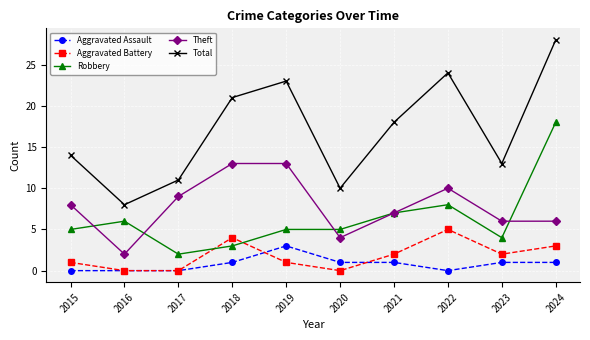

What is the sum of all Aggravated Assault values?

8